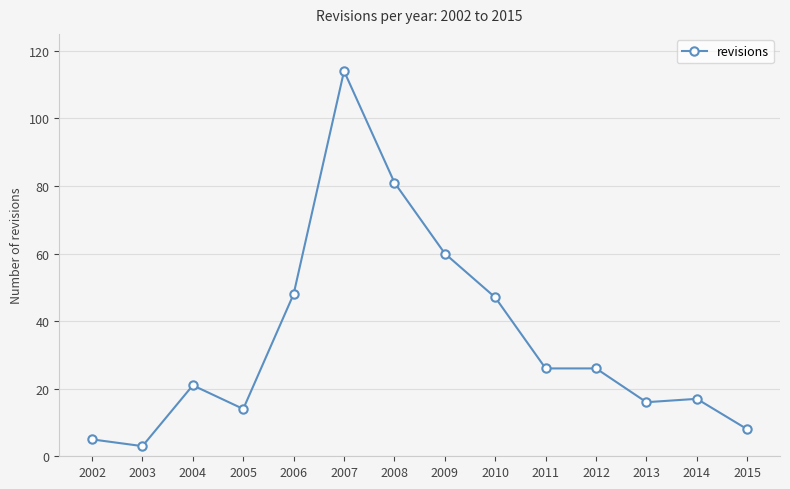

True or false: there are more than 1 points higher than both neighbors.

True